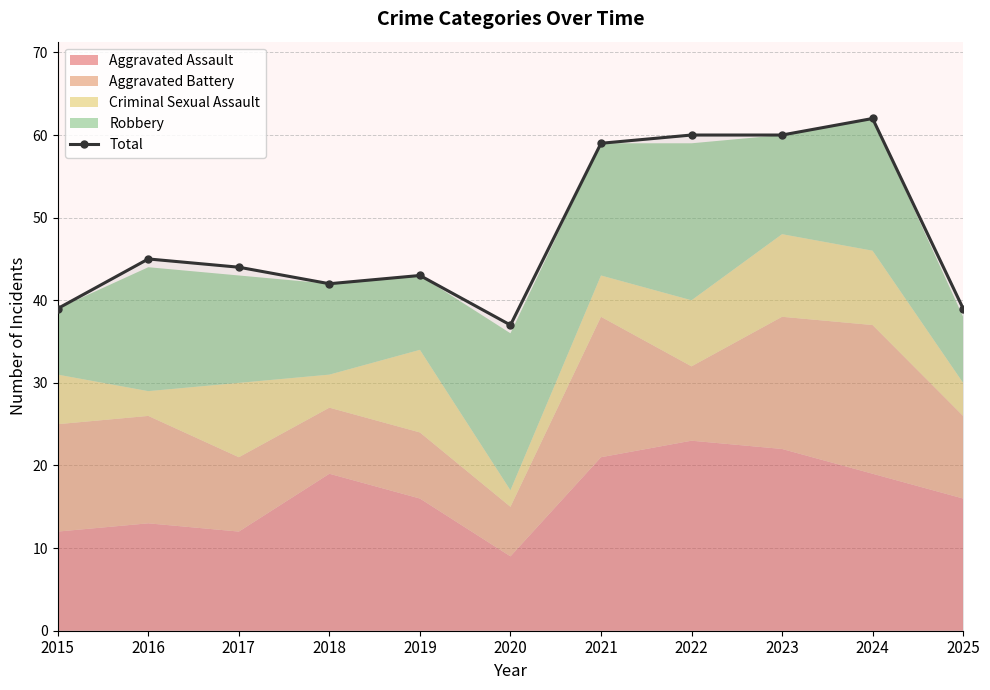

Between 2024 and 2018, which is larger?

2024